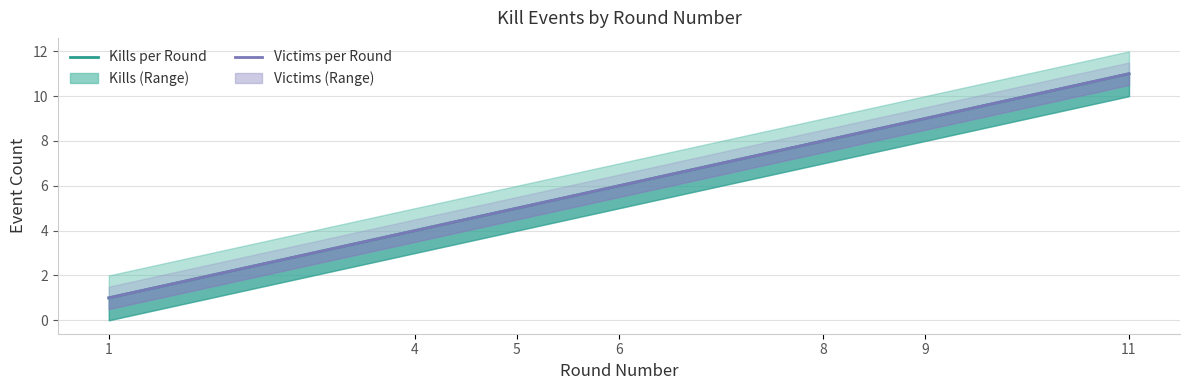

Which series has the largest total across all categories?

Kills per Round